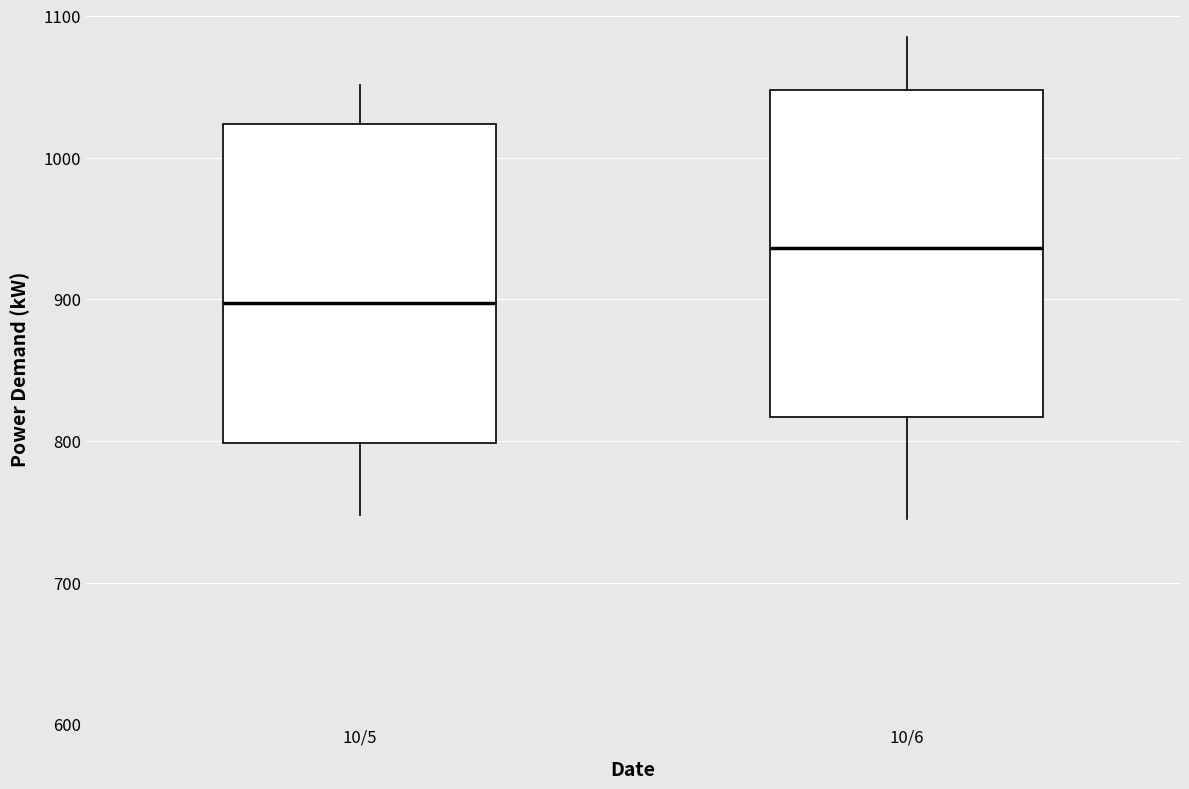

Reading left to right, transcribe this box plot: for each box, give where its median line is, the range the box spans, and where its two whiskers end, as read against the y-axis. The values are not printed on the chart, so give them approximately, as read against the axis.

10/5: median 900, box 800 to 1020, whiskers 750 to 1050
10/6: median 940, box 820 to 1050, whiskers 750 to 1090